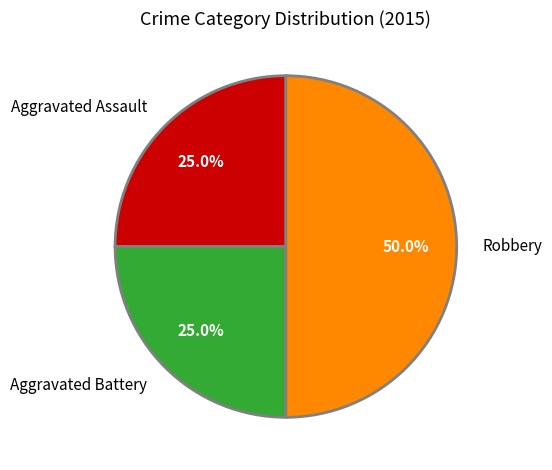

What is the largest slice in the pie chart?

Robbery